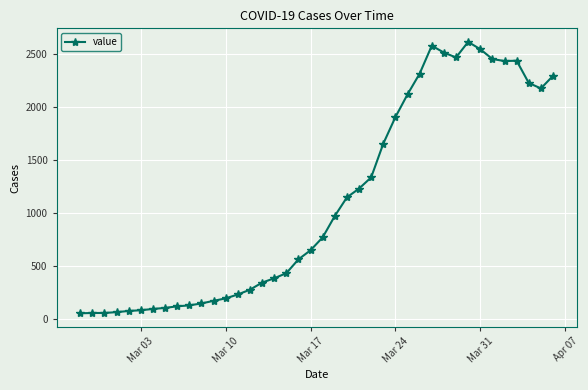

What is the greatest value displayed?

2619